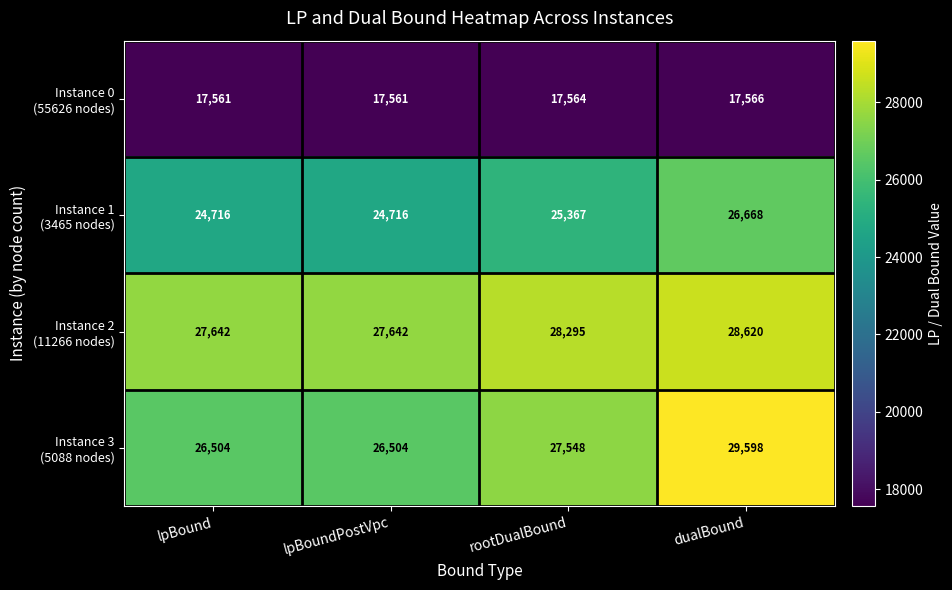

At how many categories does at least one series exceed 17821?

4